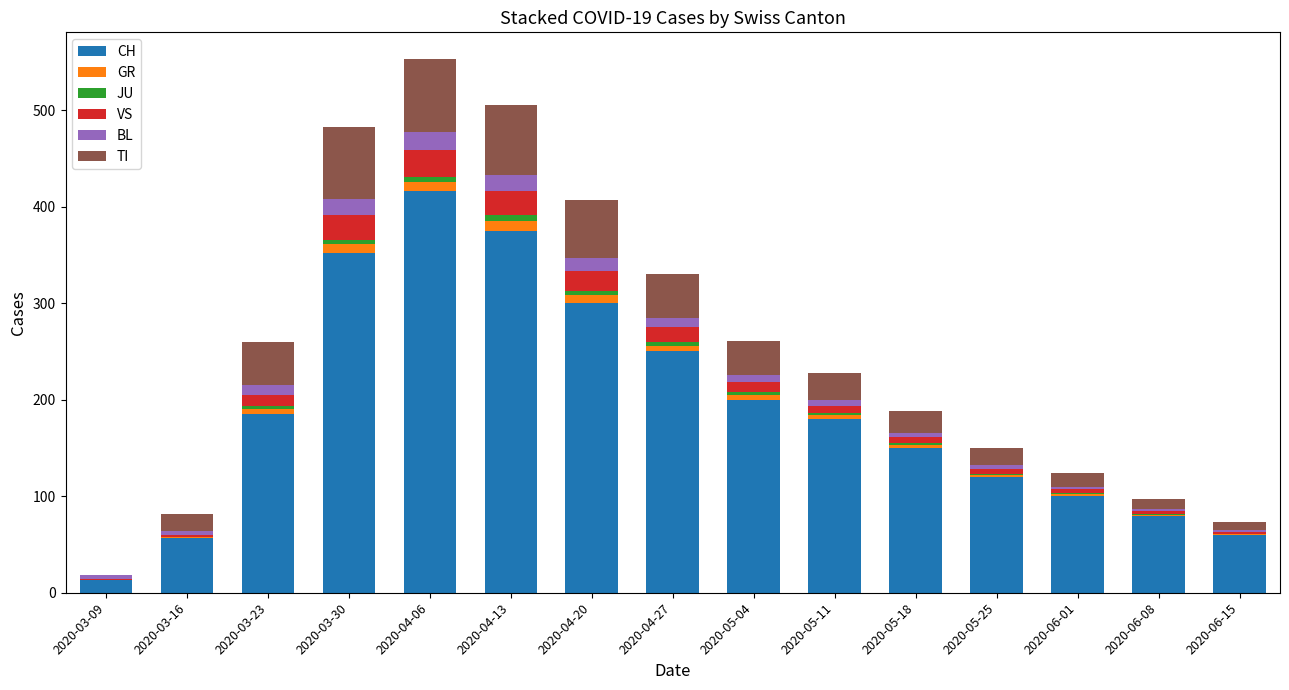

The value of CH at 2020-03-16 is 57. True or false?

True